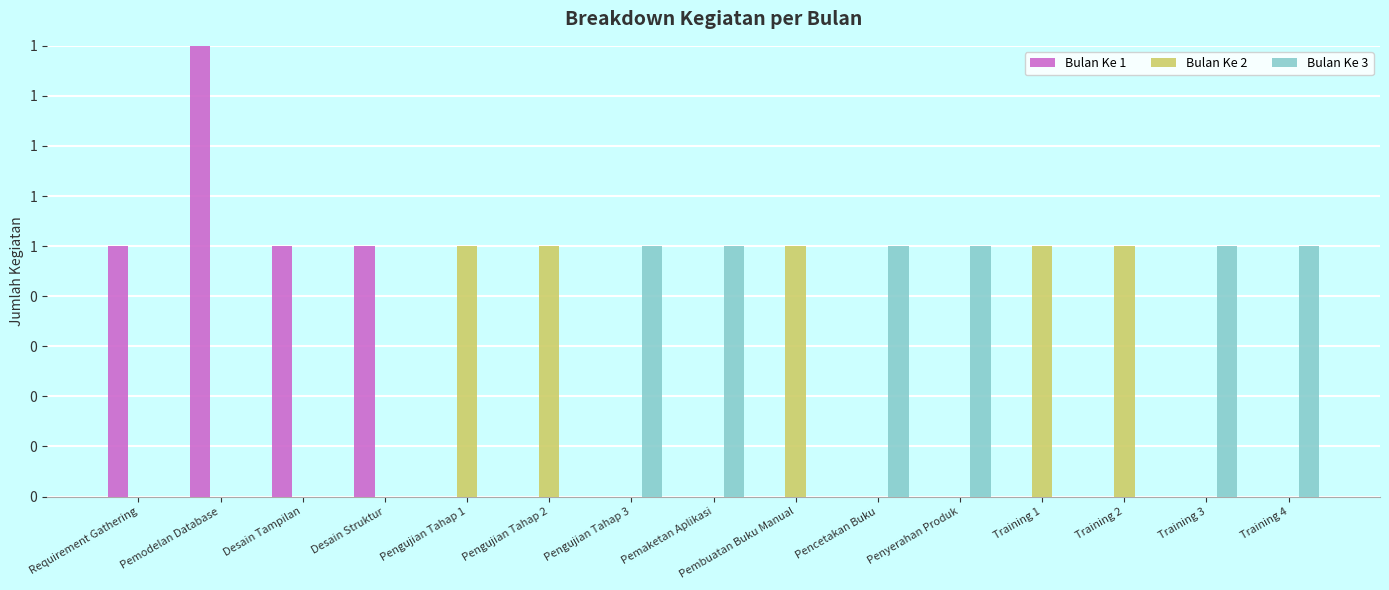

How many groups of bars are there?

15